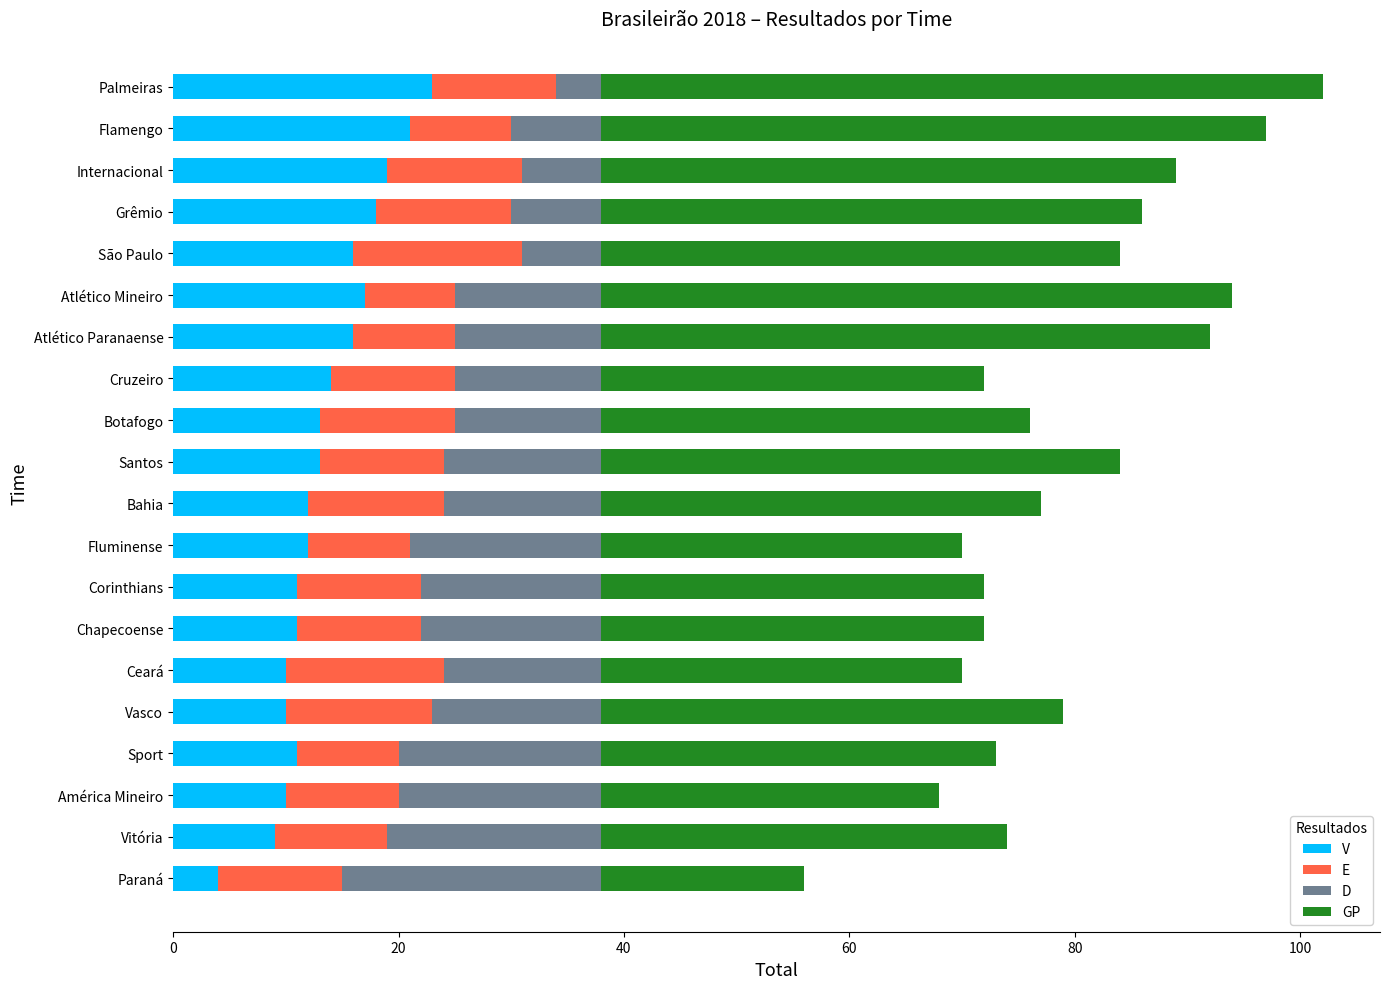

Which category has the lowest value in the V series?

Paraná